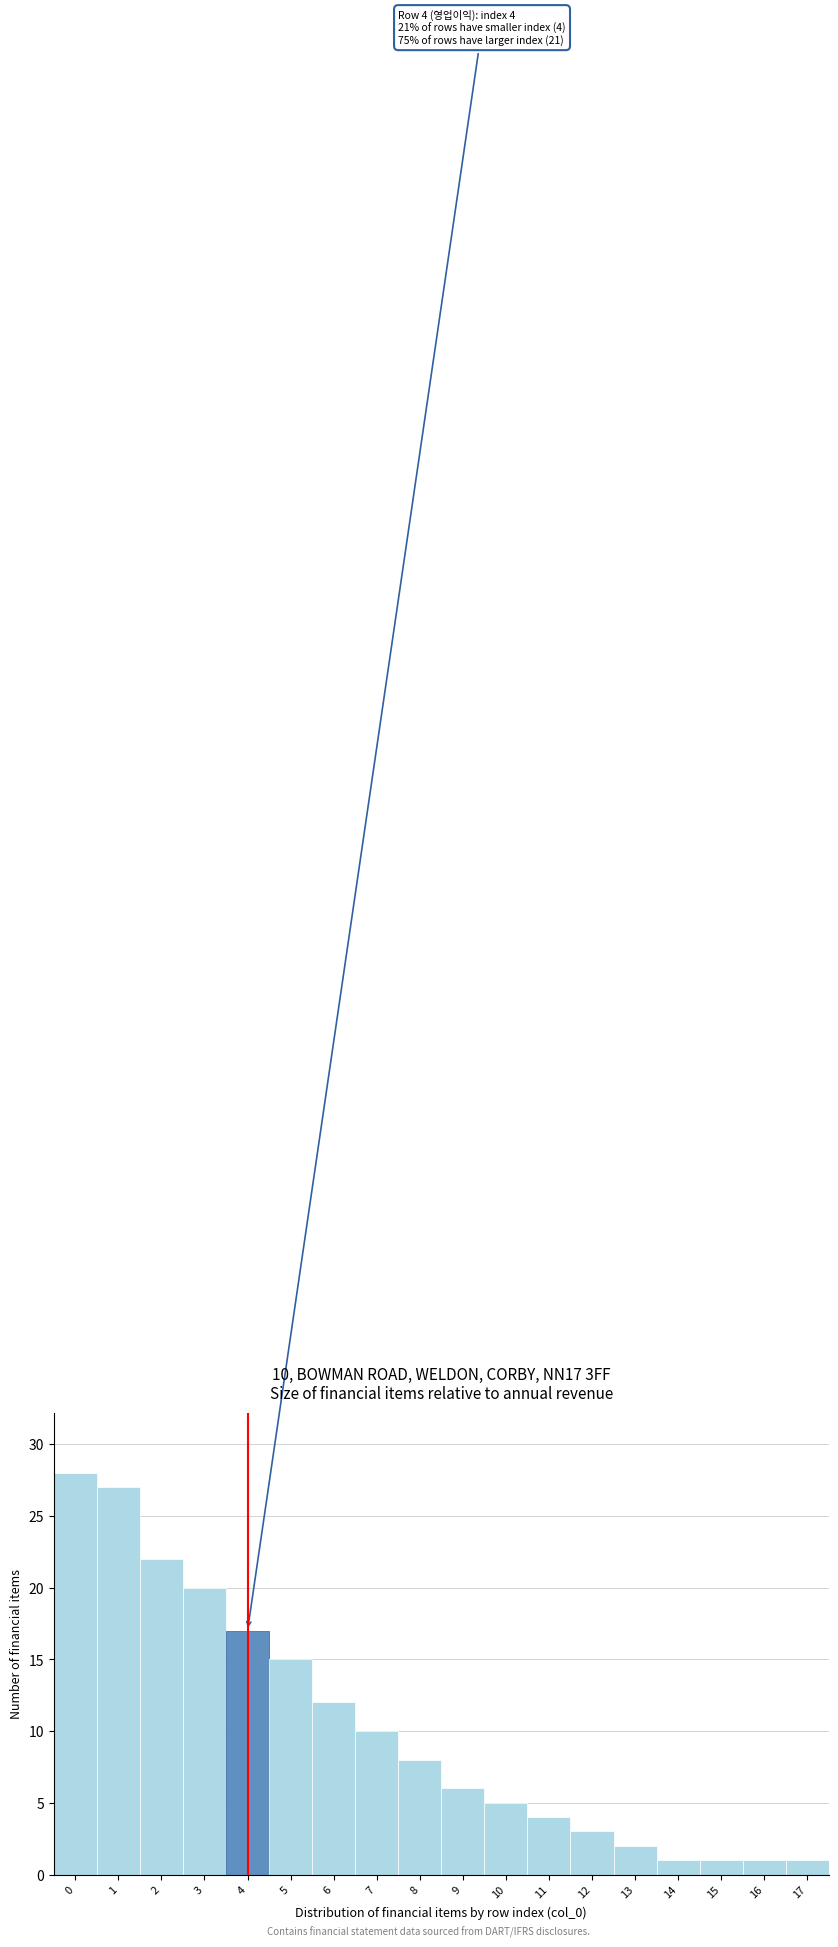

Reading right to left, transcribe all the data shown in this chart.

17=1	16=1	15=1	14=1	13=2	12=3	11=4	10=5	9=6	8=8	7=10	6=12	5=15	4=17	3=20	2=22	1=27	0=28